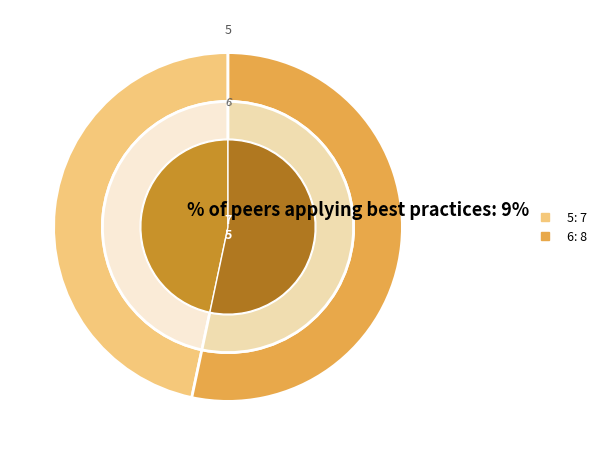

Is it true that 6 is 41% of the pie?

False